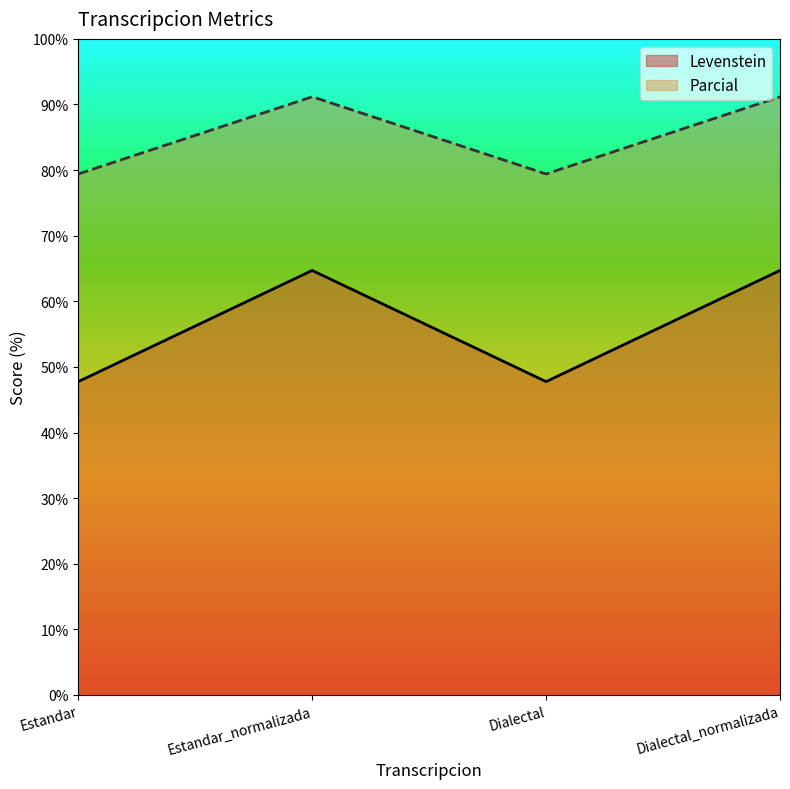

The value of Parcial at Estandar is 79.4. True or false?

True